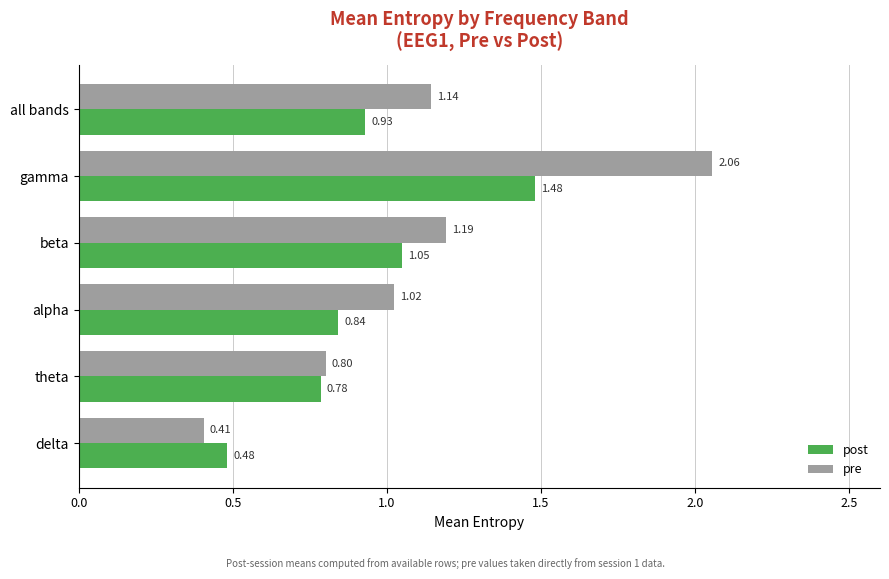

At beta, list the series in order from smallest to largest.

post, pre